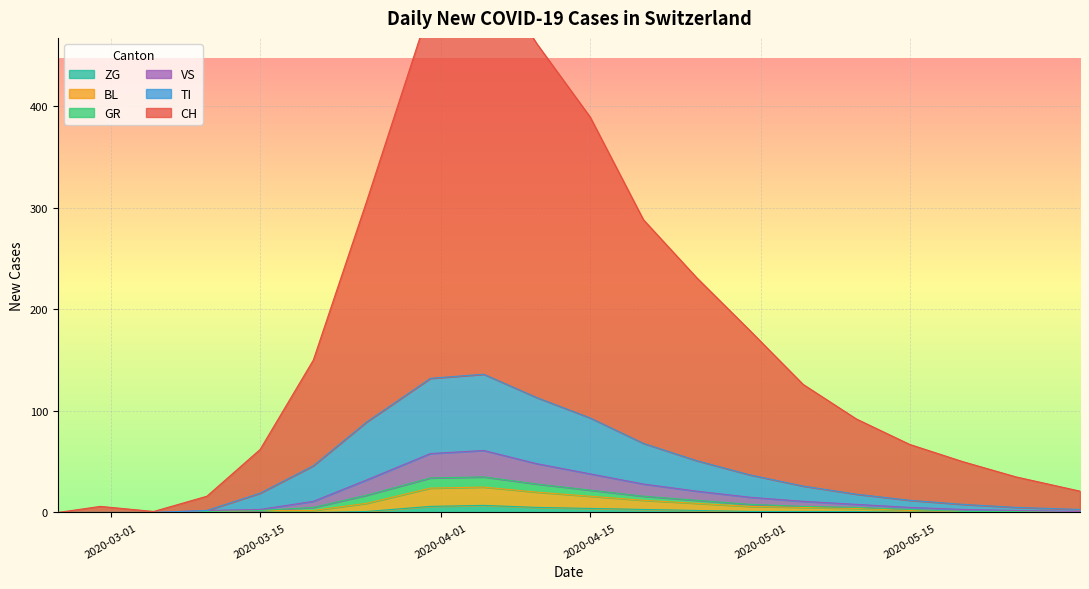

What is the difference between the maximum and minimum values in the TI series?

136